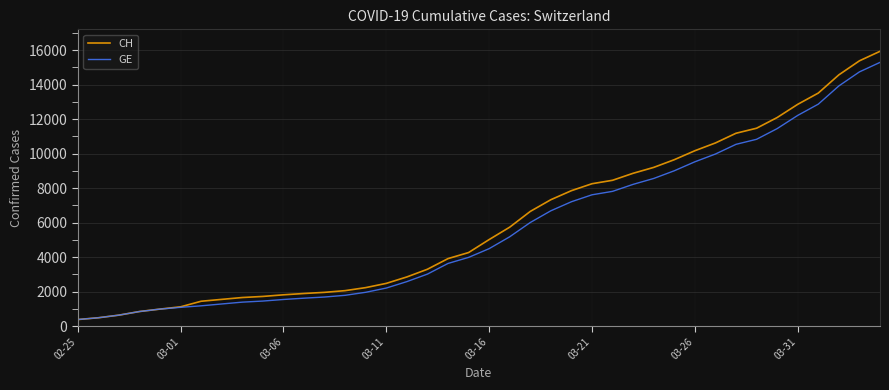

Which series has the largest range (max minus min)?

CH